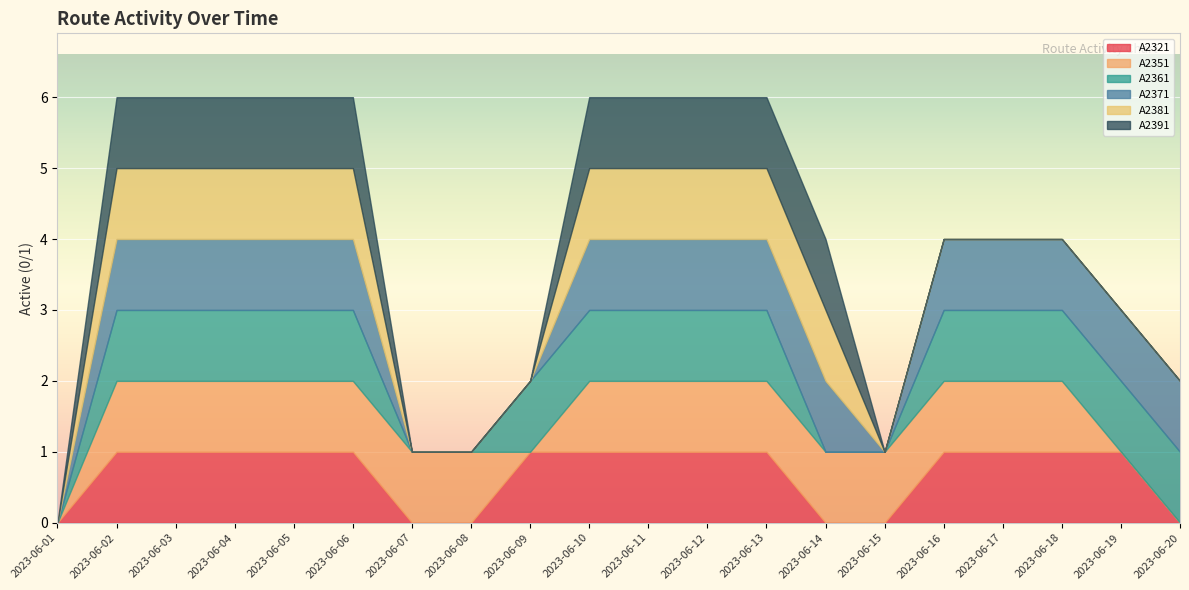

What is the difference between the highest and lowest values at 2023-06-08?

1